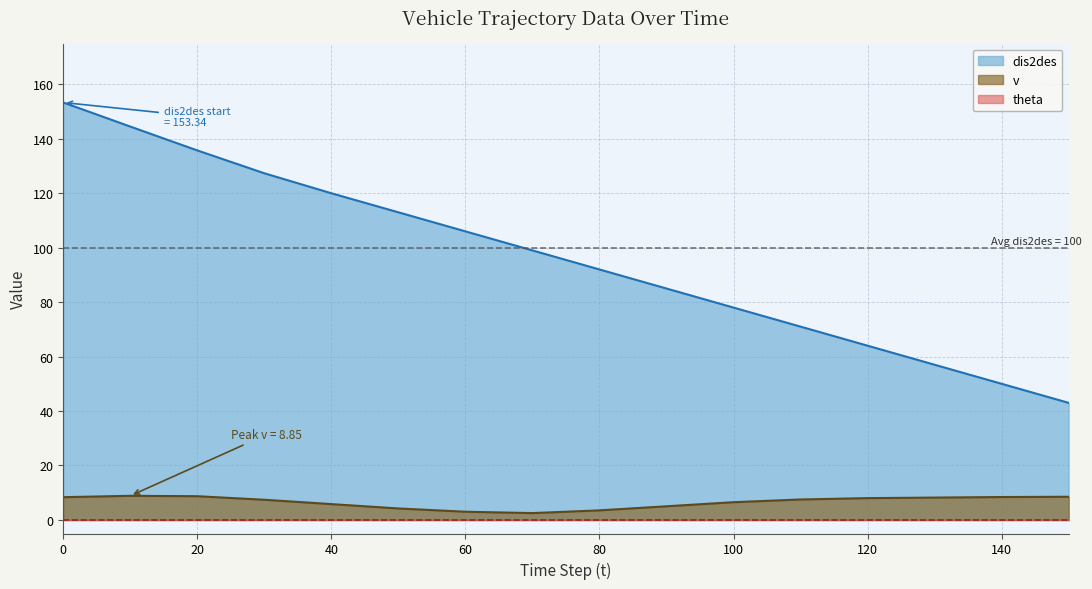

Between 0 and 40, which series saw the biggest shift?

dis2des